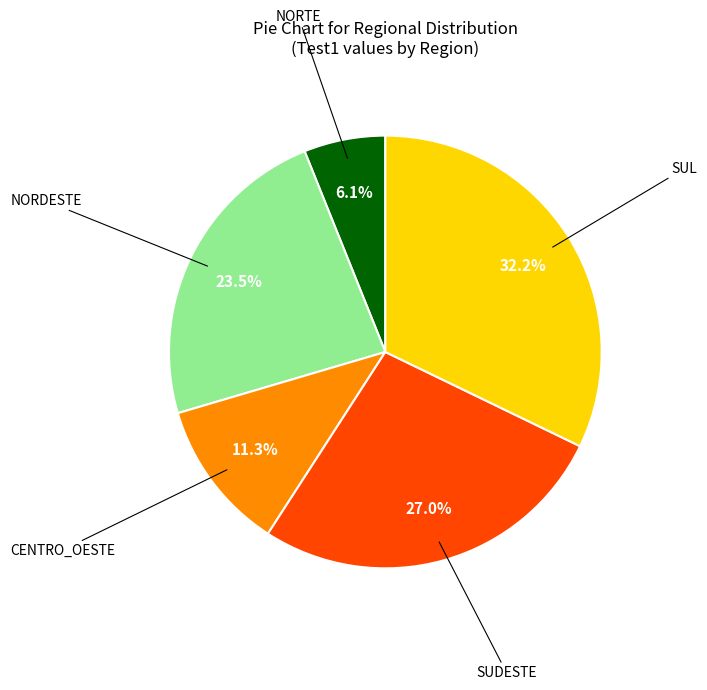

Is there a majority slice in this chart?

No